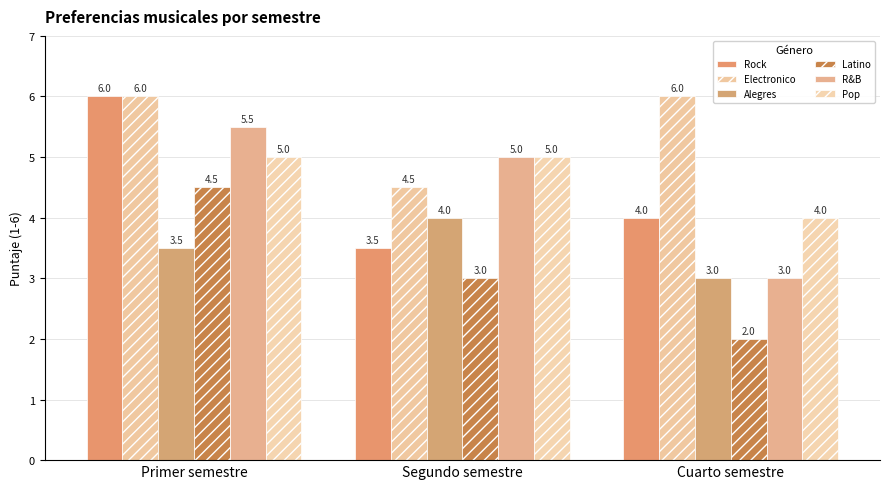

List the labels in order of Pop value, largest first.

Primer semestre, Segundo semestre, Cuarto semestre